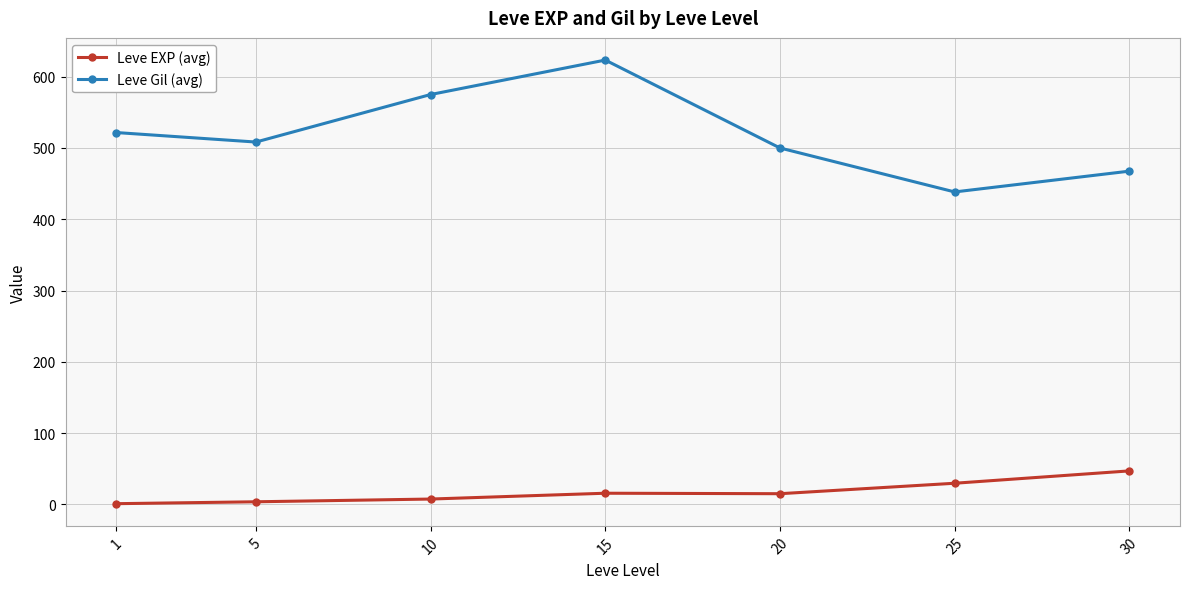

How many lines are shown in the chart?

2